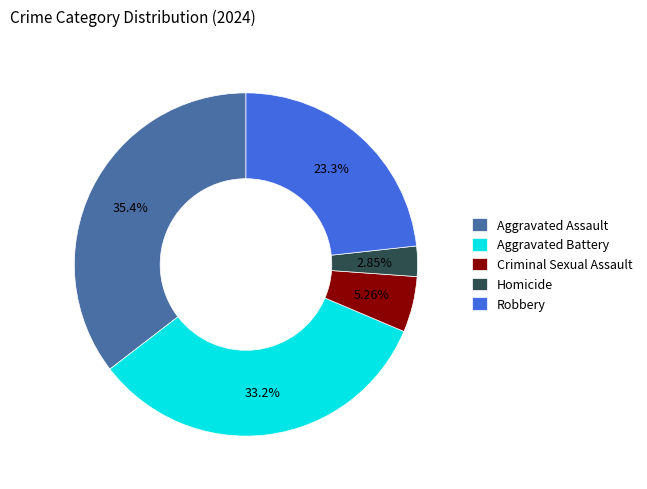

Which slice is the largest?

Aggravated Assault